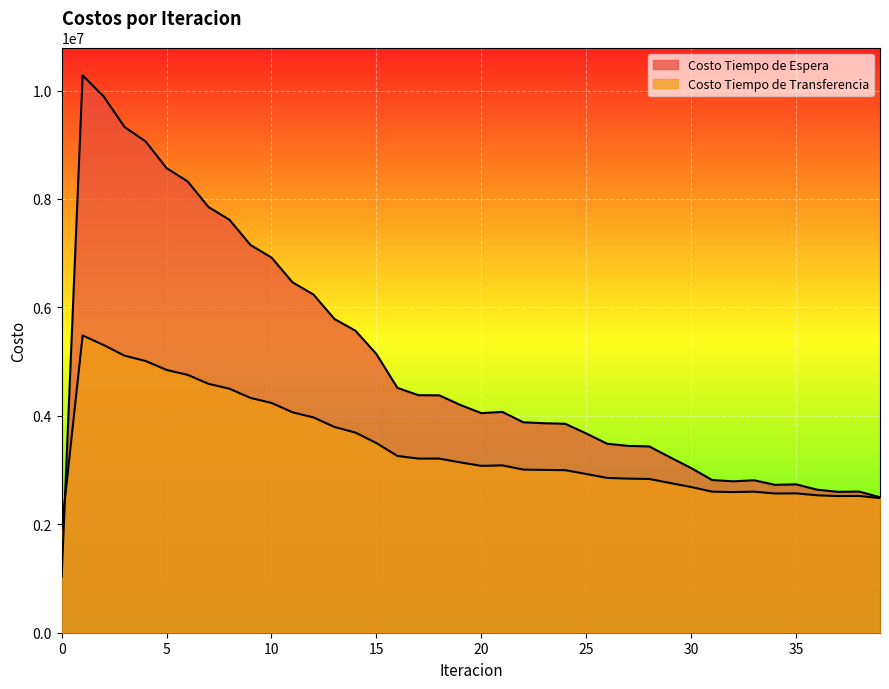

How many values in the Costo Tiempo de Transferencia series are below 3086496?

20